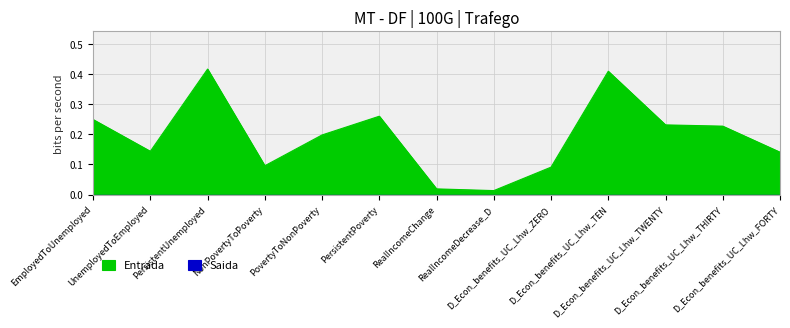

What is the greatest value displayed?

0.4